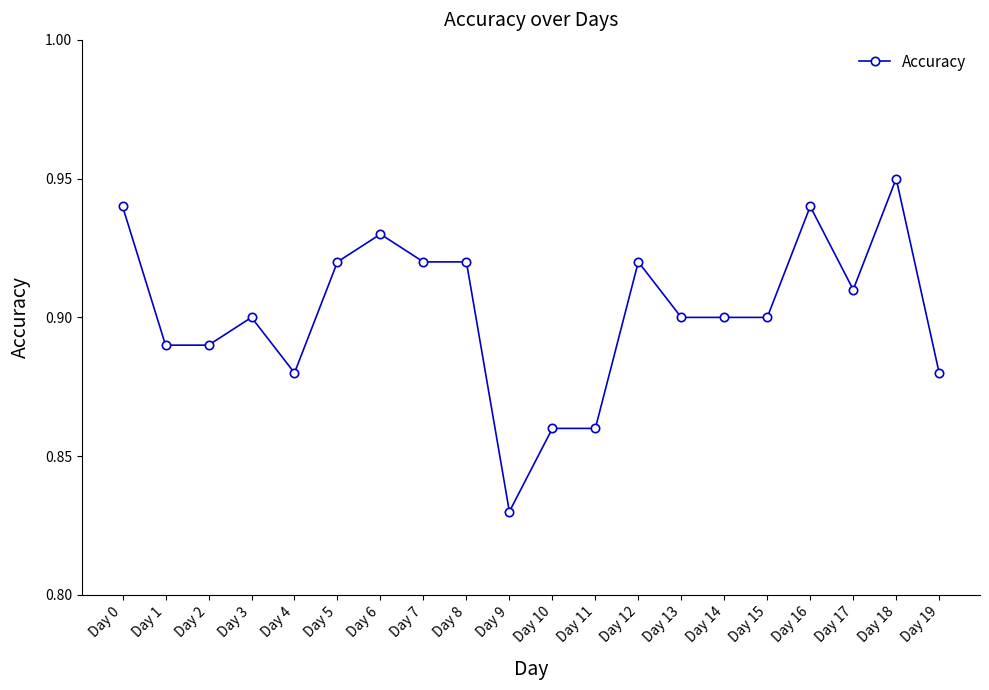

The chart shows a value of 1.7 at Day 6. True or false?

False